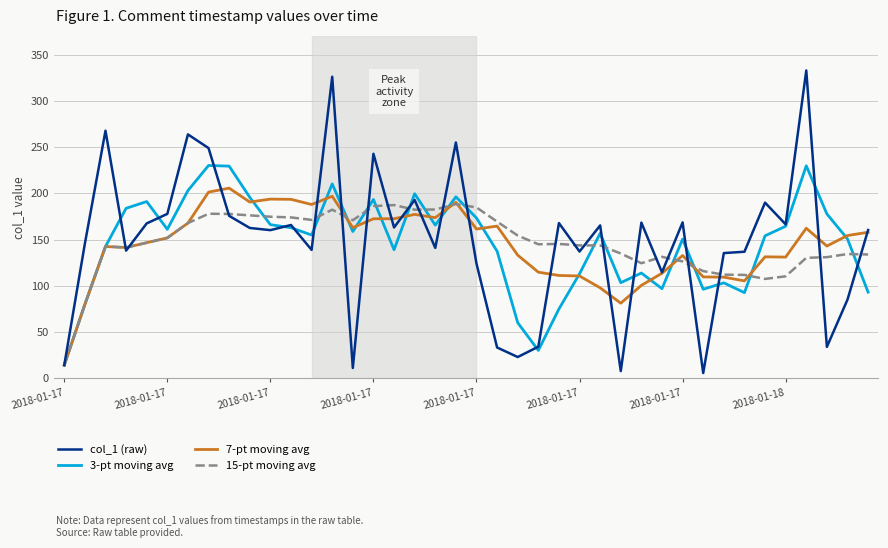

What is the difference between the second highest and second lowest values in the 7-pt moving avg series?

121.3